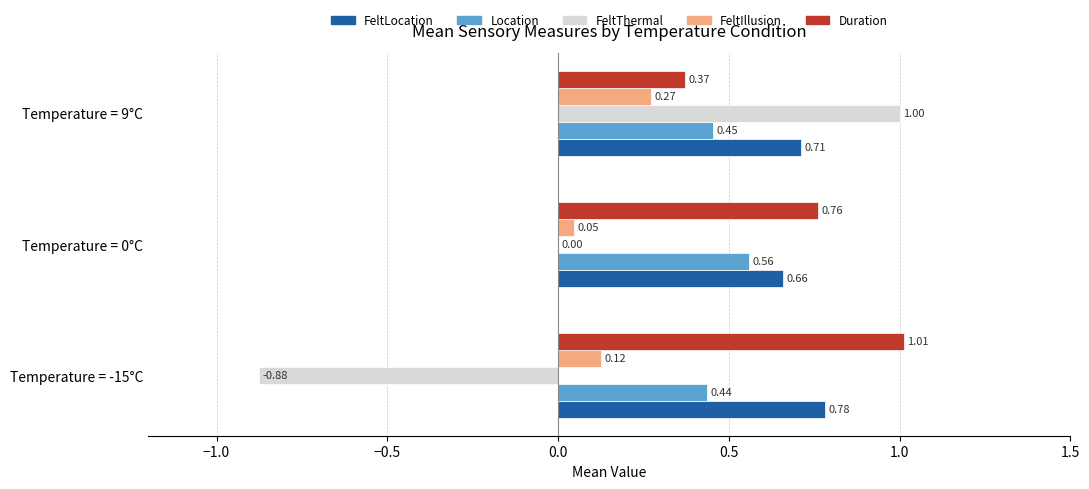

How many data points does each series have?

3